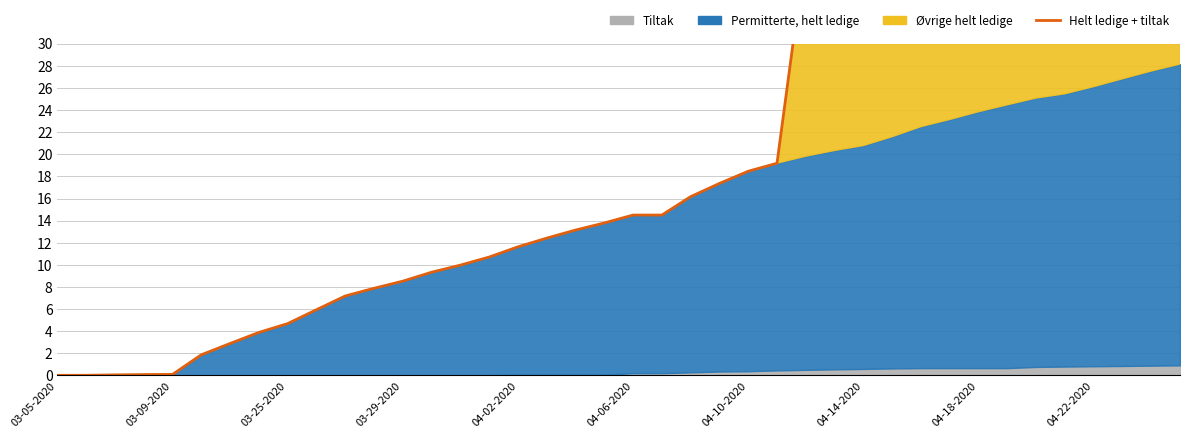

The value at 03-09-2020 is 0.0. True or false?

True